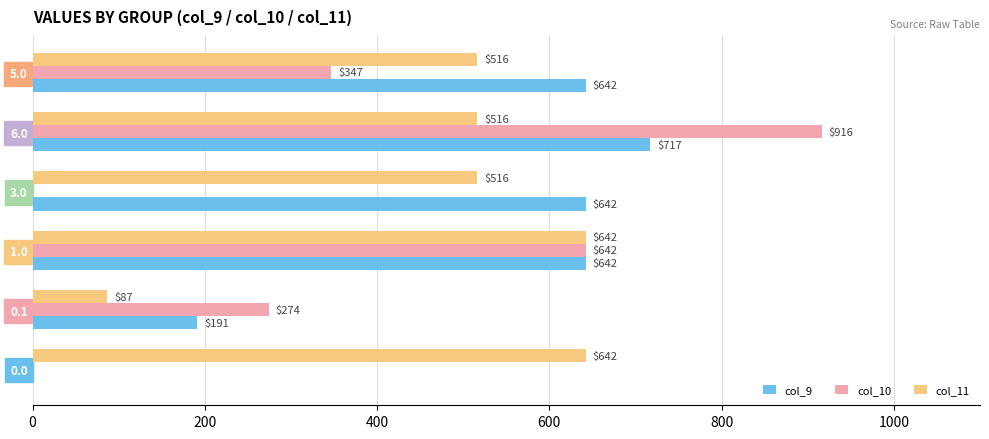

What is the approximate value of col_11 at 6.0?

516.0